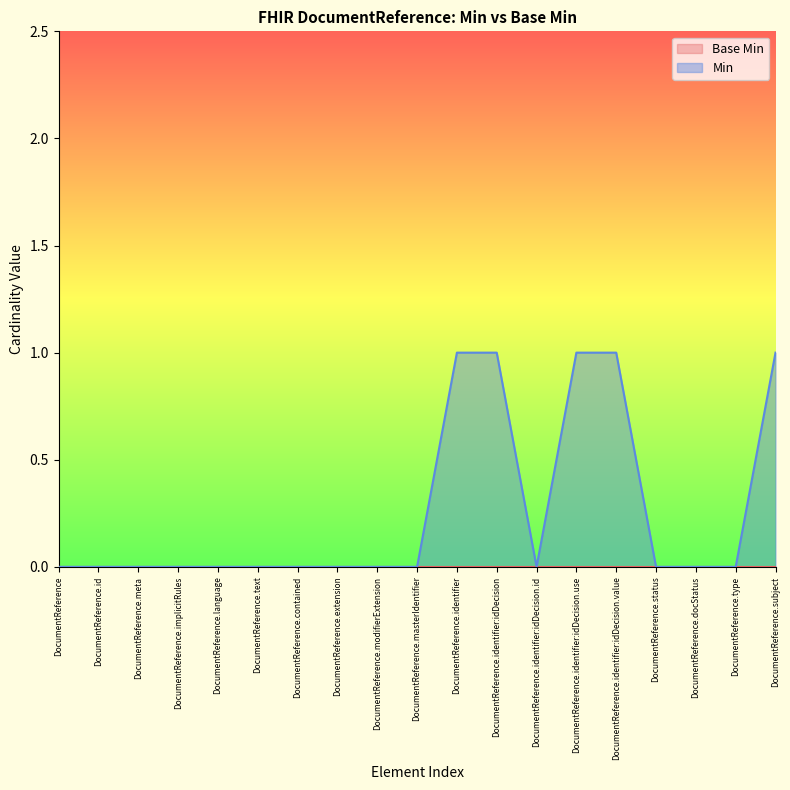

At which category does the chart reach its minimum across all series?

DocumentReference